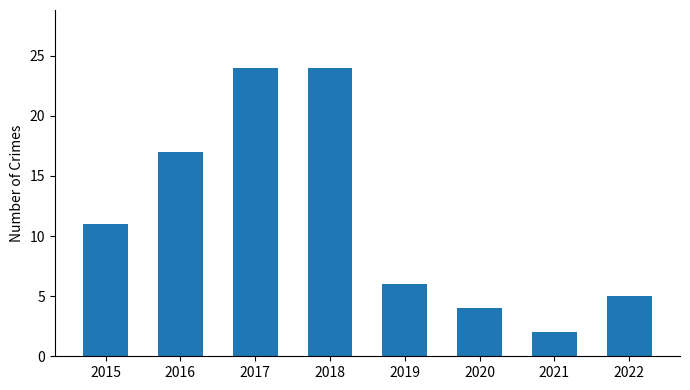

How many bars are there in total?

8